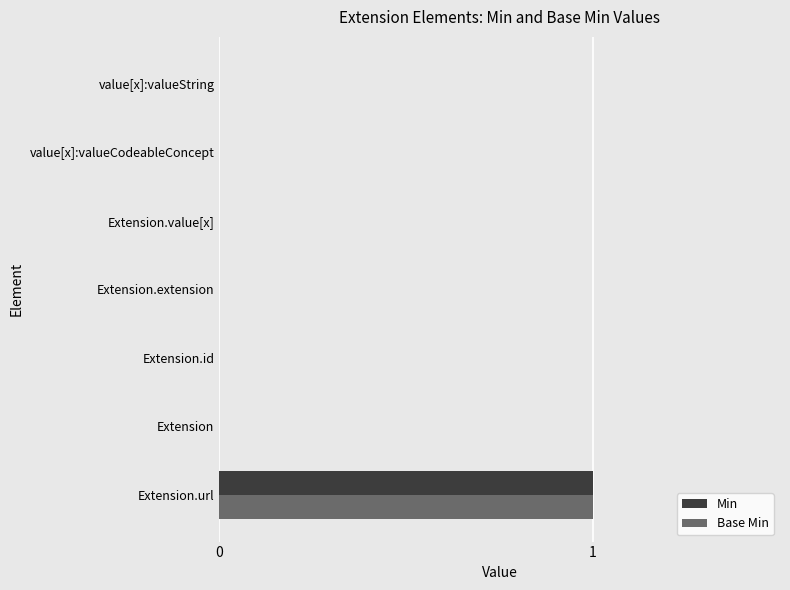

Which label corresponds to the largest value in the chart?

Extension.url